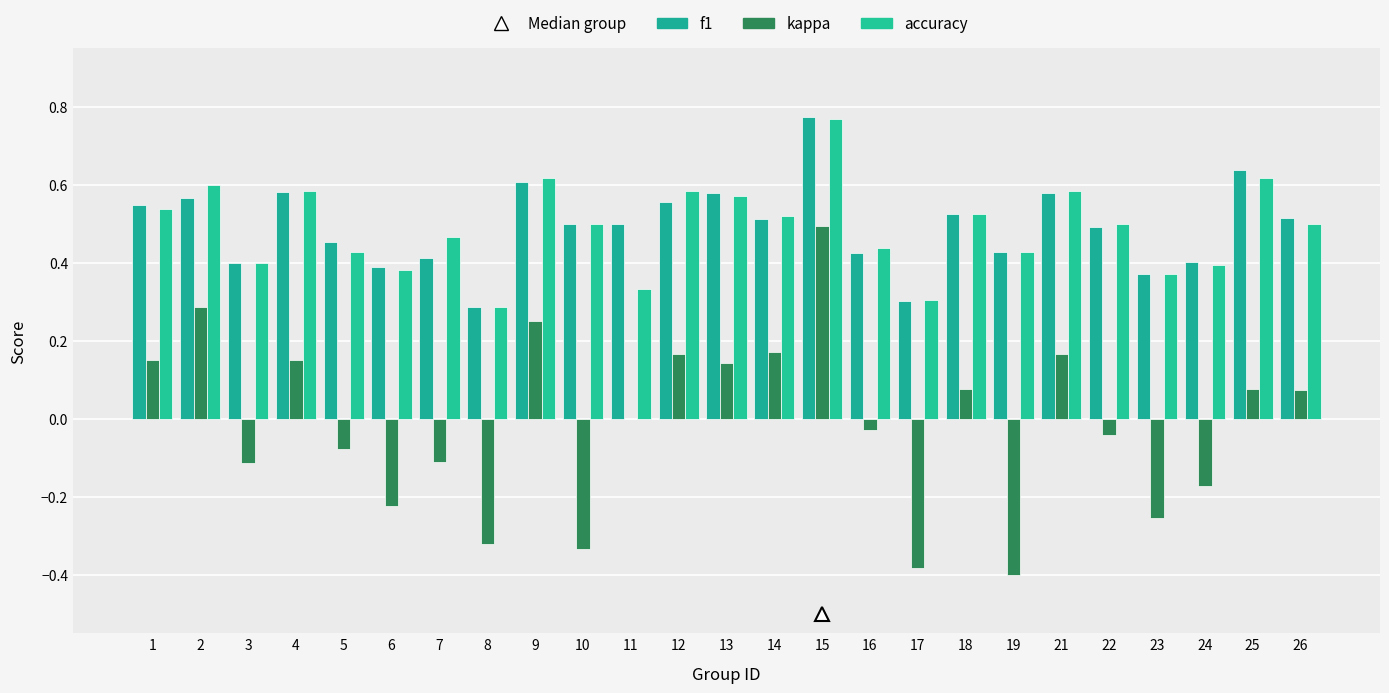

Is the value of f1 at 17 greater than the value of kappa at 9?

Yes